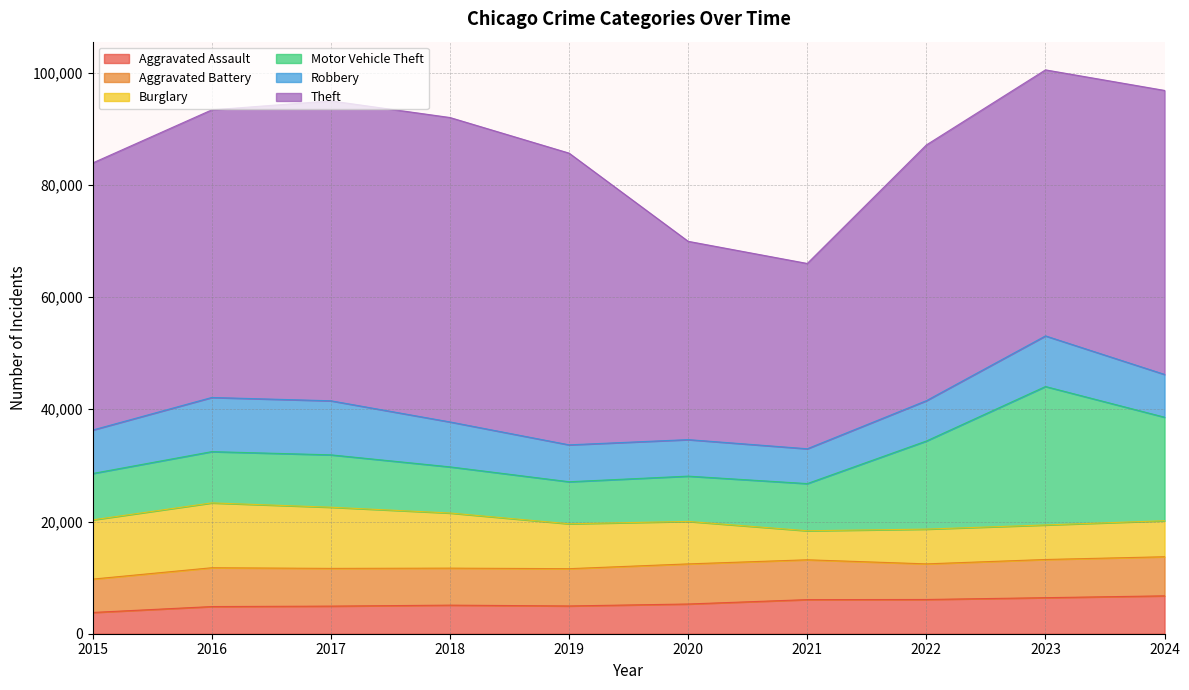

In Aggravated Assault, how many points are lower than both neighbors (excluding endpoints)?

1